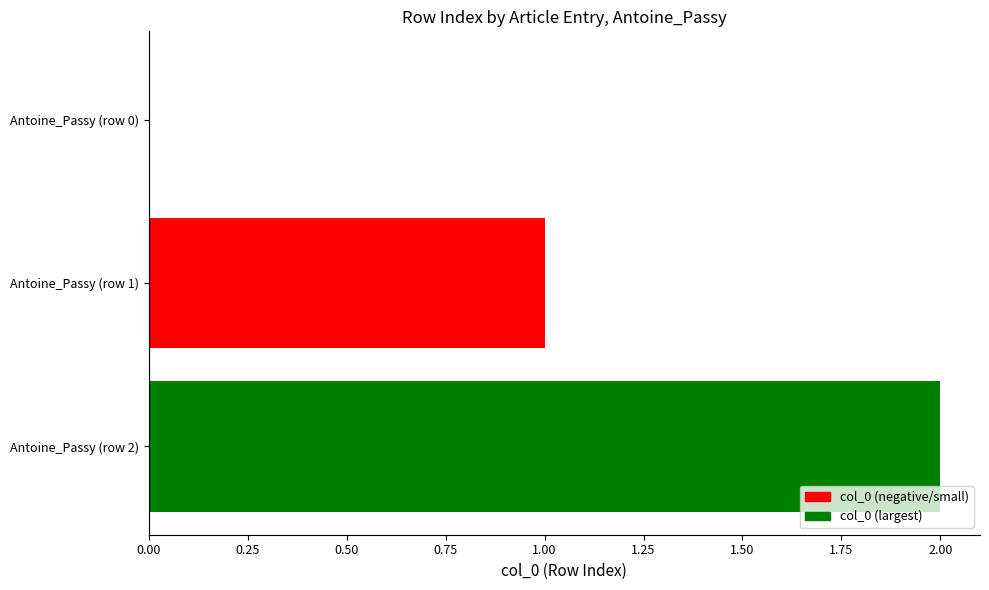

Between Antoine_Passy (row 0) and Antoine_Passy (row 2), which is larger?

Antoine_Passy (row 2)